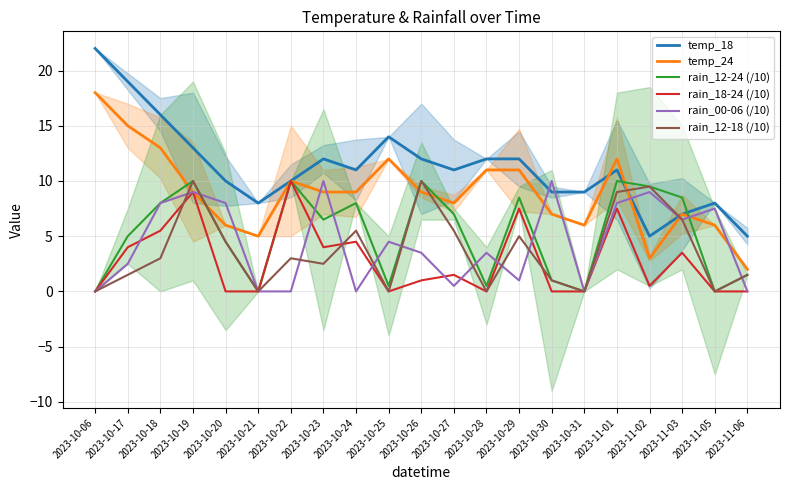

What is the value of the temp_24 point at the 5th from the left?

6.0